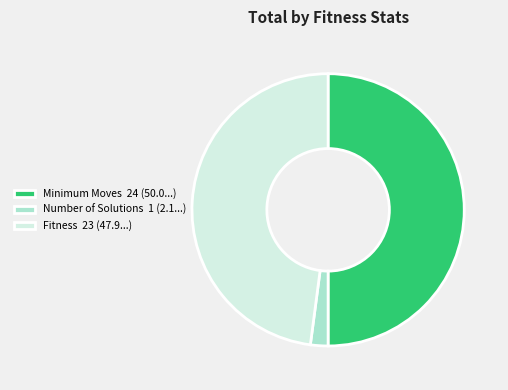

How many slices are in this pie chart?

3